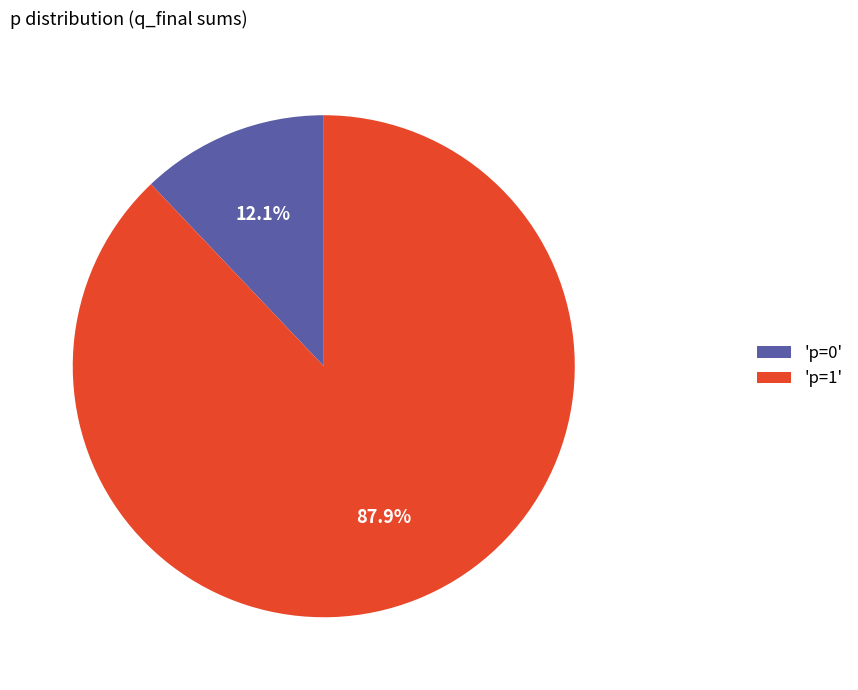

Count the number of slices in the pie.

2